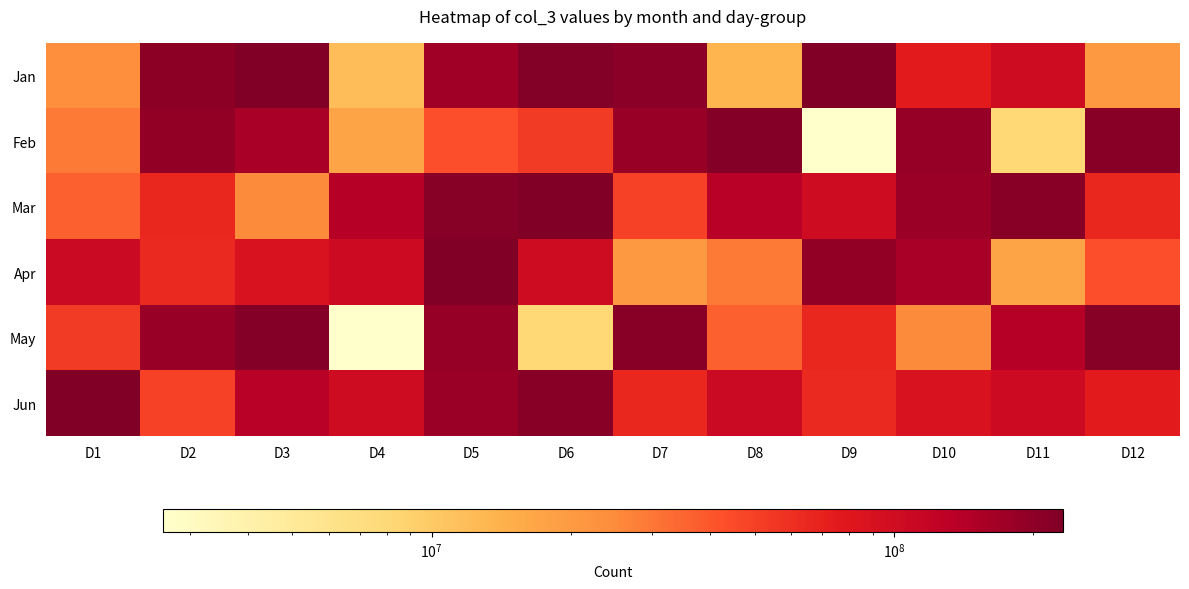

List the series in order of their peak value, lowest first.

Feb, May, Apr, Mar, Jun, Jan